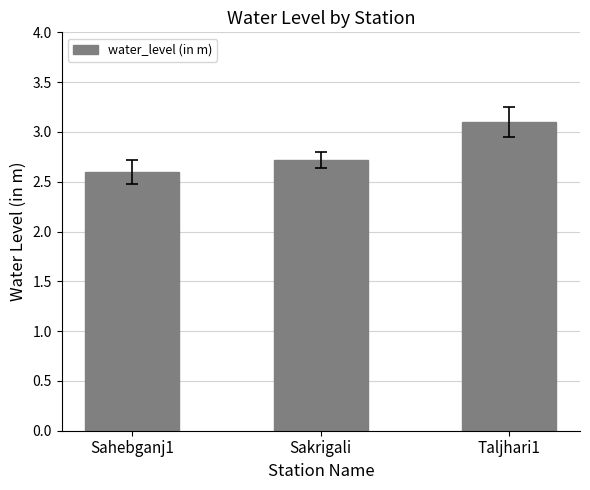

Reading right to left, list all the values displayed in this chart.

3.1	2.7	2.6